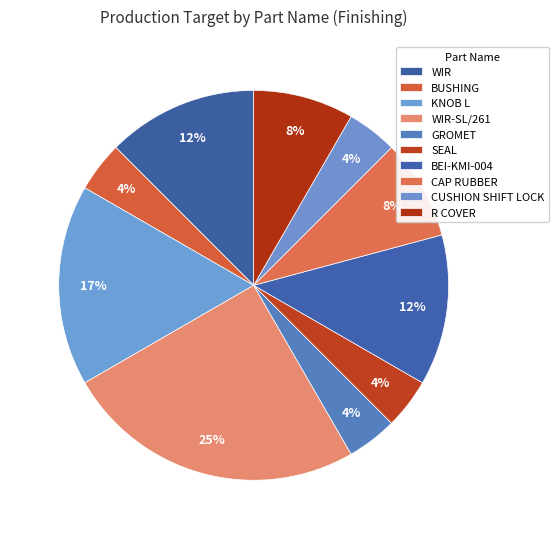

How many slices are in this pie chart?

10